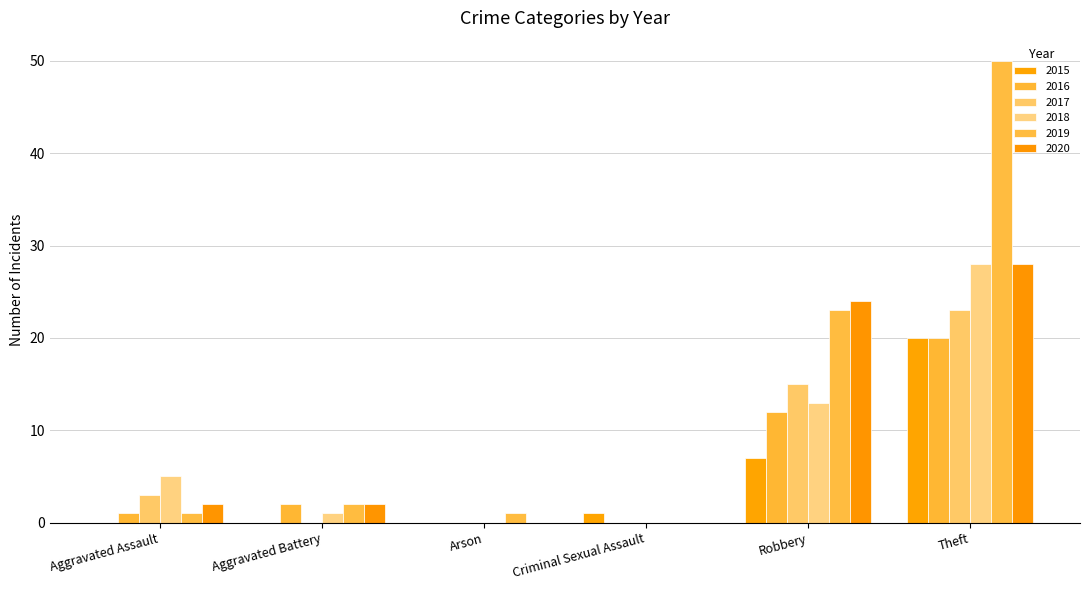

Which series has the largest range (max minus min)?

2019